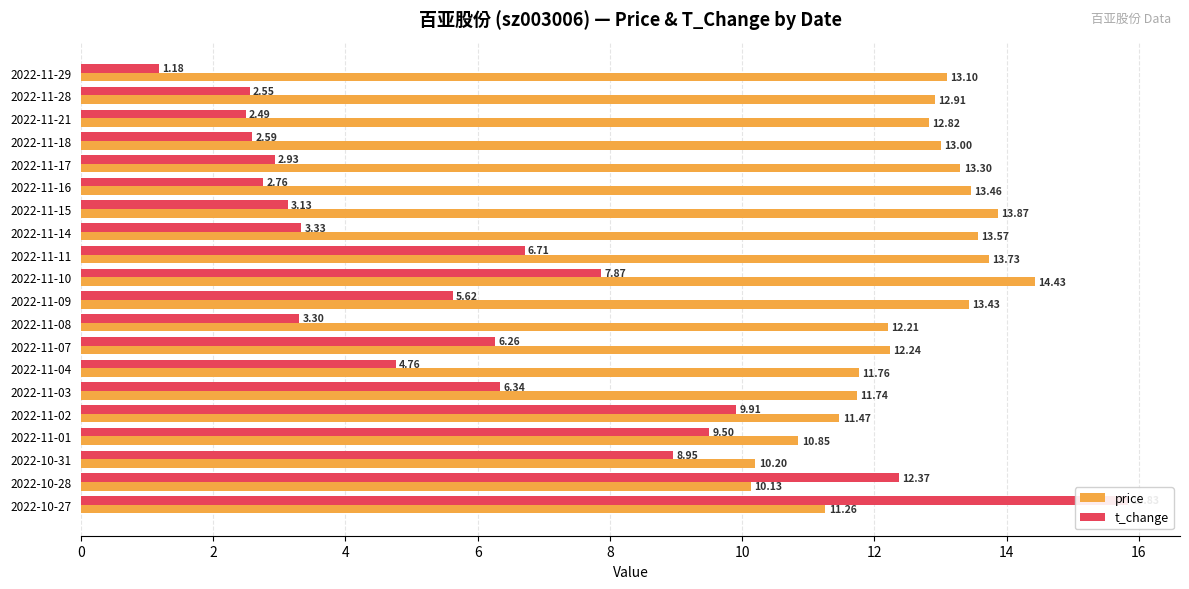

Does the chart contain stacked bars?

No